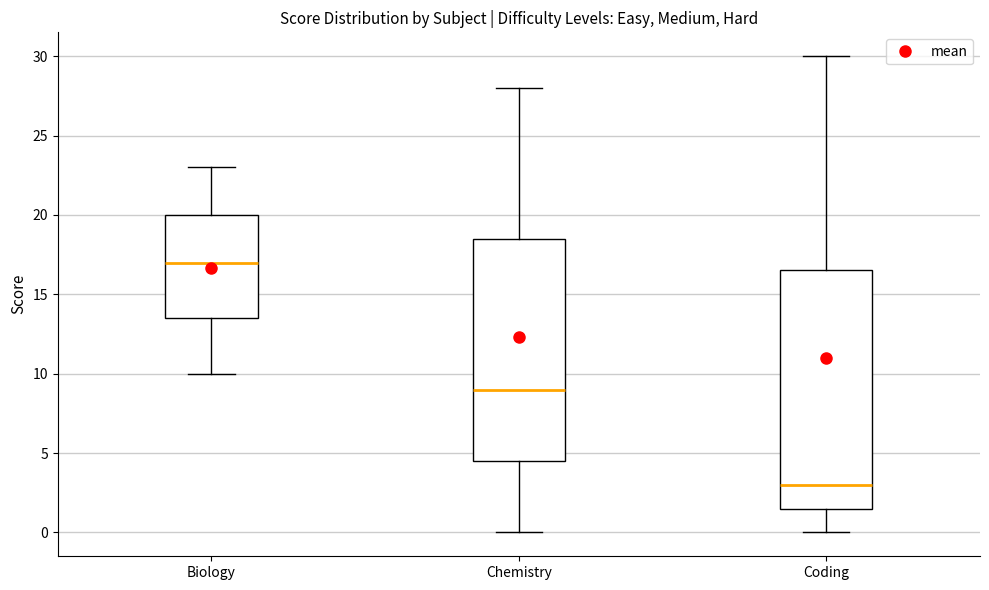

Reading left to right, transcribe this box plot: for each box, give where its median line is, the range the box spans, and where its two whiskers end, as read against the y-axis. The values are not printed on the chart, so give them approximately, as read against the axis.

Biology: median 17.0, box 13.5 to 20.0, whiskers 10.0 to 23.0
Chemistry: median 9.0, box 4.5 to 18.5, whiskers 0.0 to 28.0
Coding: median 3.0, box 1.5 to 16.5, whiskers 0.0 to 30.0